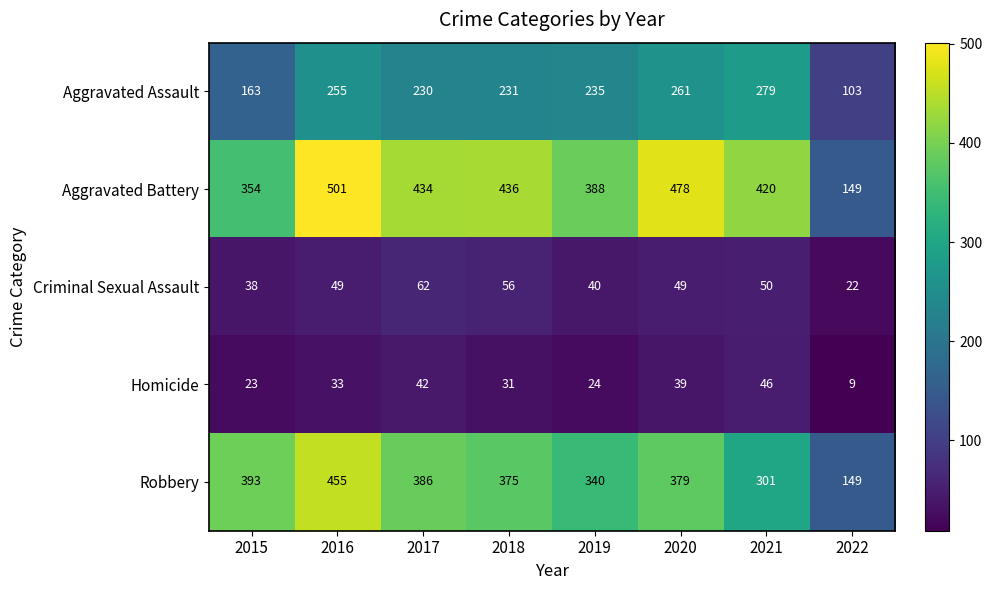

True or false: Aggravated Battery has a value of 501 at 2016.

True